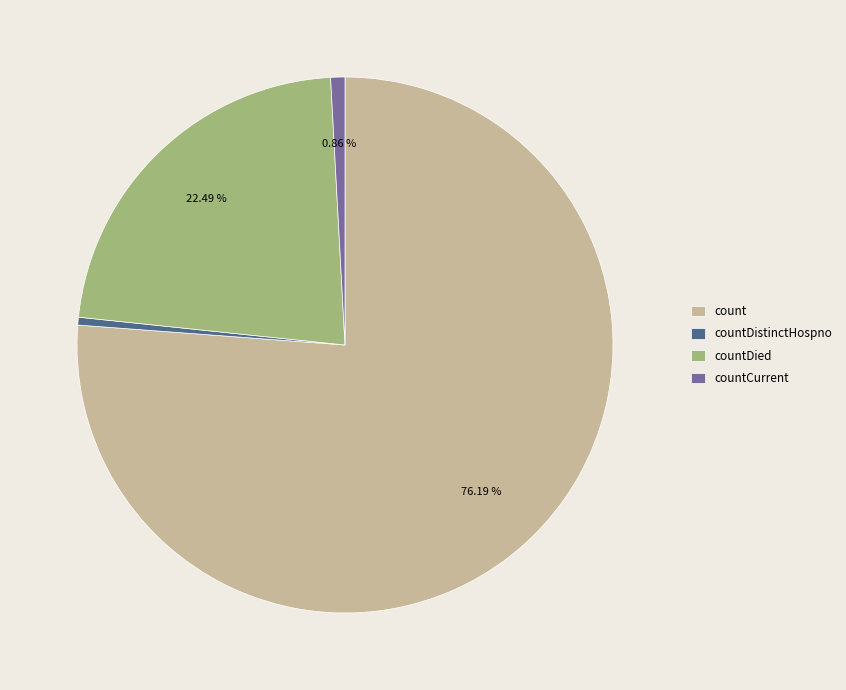

What is the largest slice in the pie chart?

count